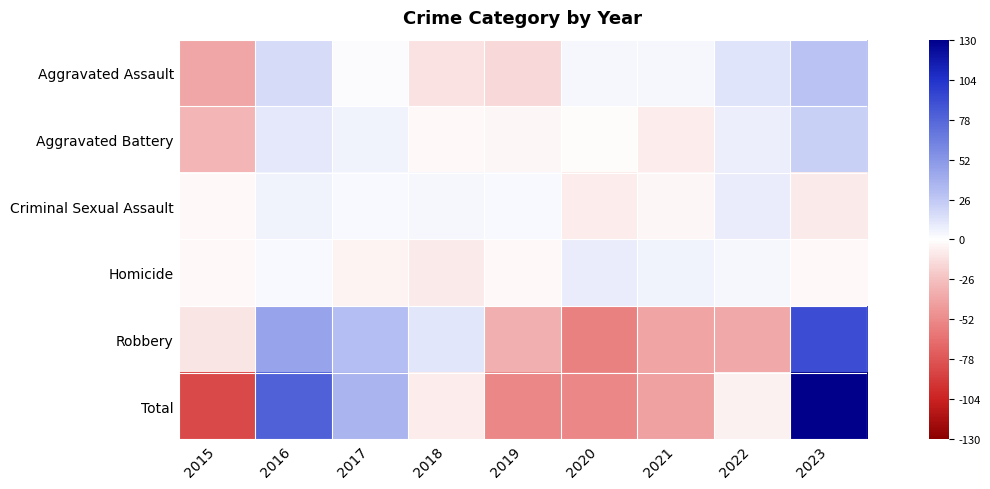

Which series changed the most between 2015 and 2022?

Total